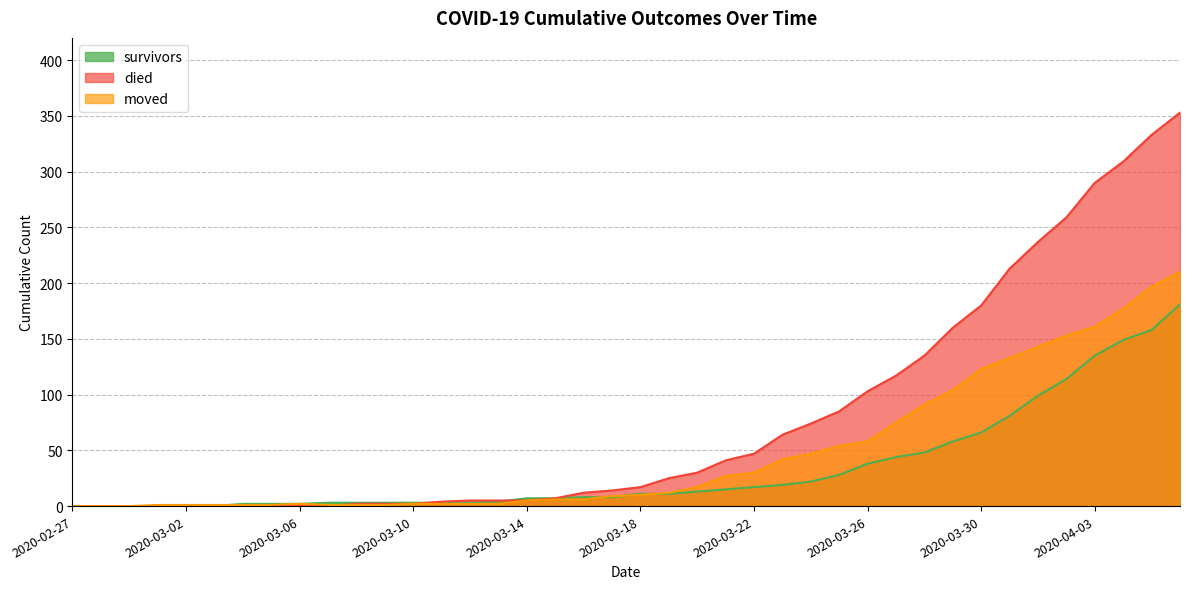

Read the died value at 2020-03-30, to the nearest 50.

200